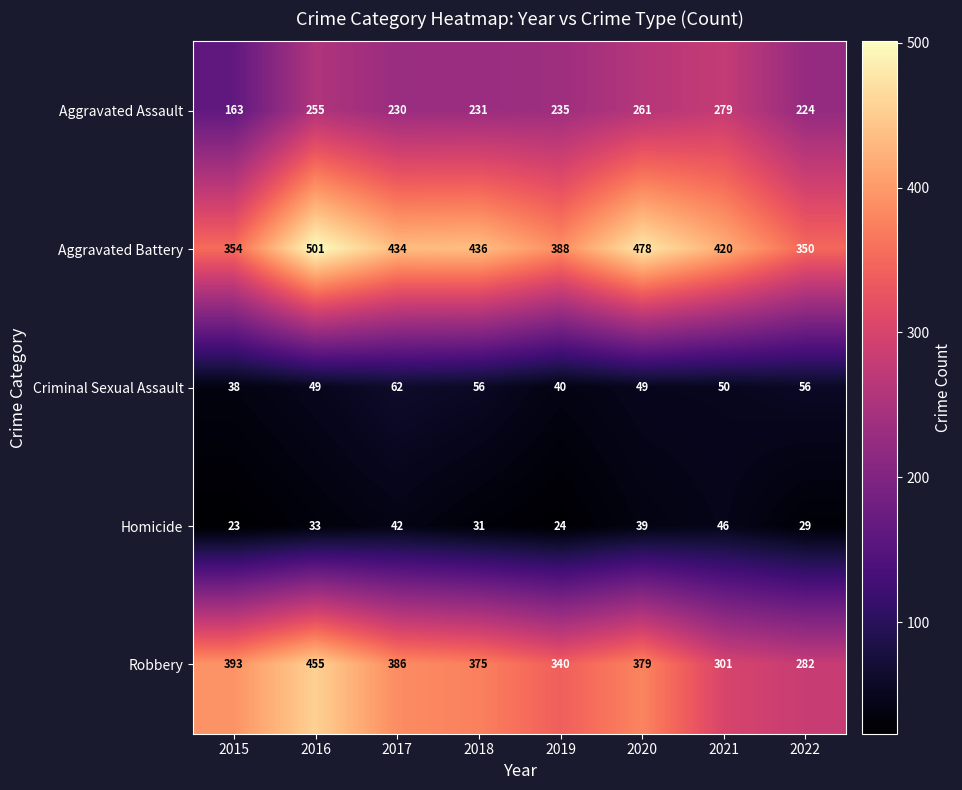

At how many categories does at least one series exceed 417?

5